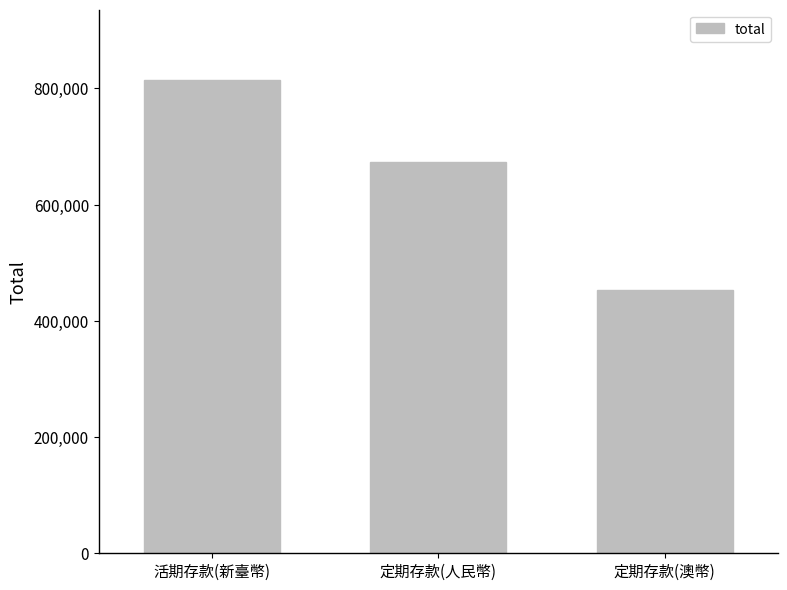

How many bars are there in total?

3